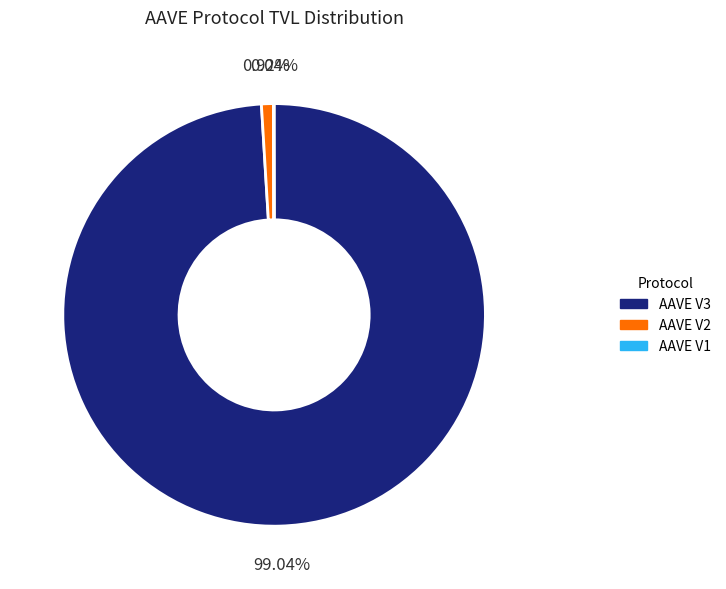

Between AAVE V3 and AAVE V2, which is larger?

AAVE V3